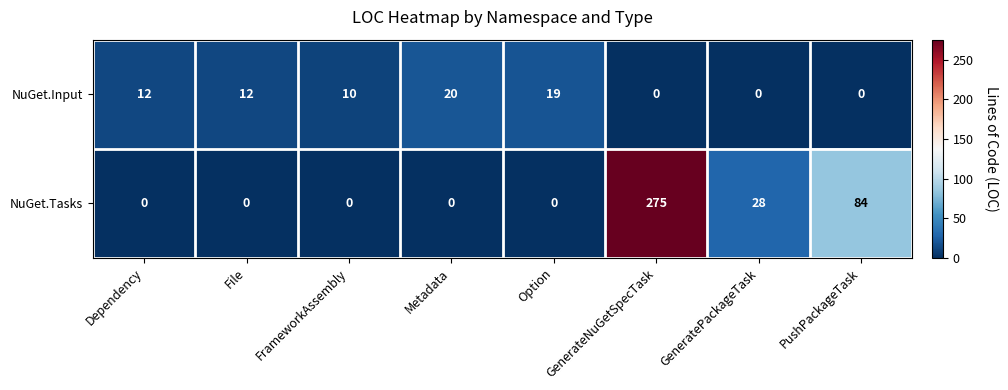

Is it true that NuGet.Input equals 7 at PushPackageTask?

False